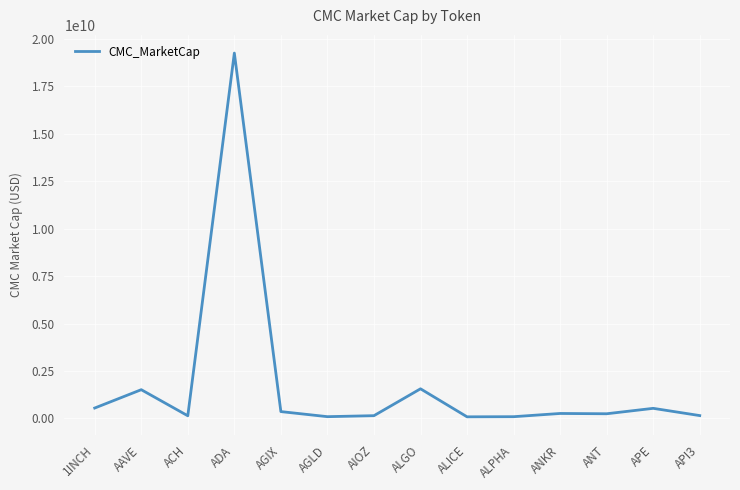

Which category has the highest value across all series?

ADA